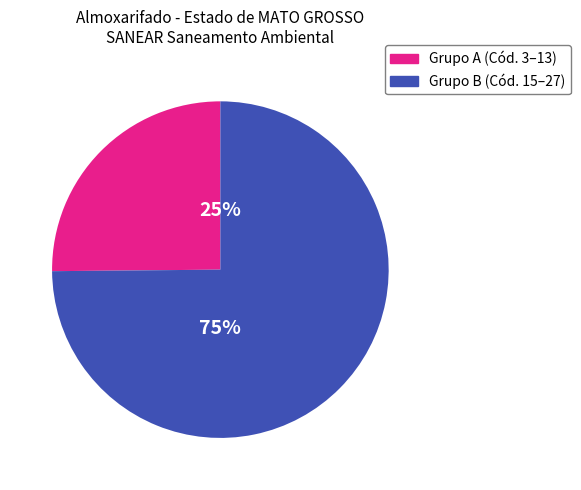

To the nearest percent, what is the difference between the largest and smallest slice percentages?

50%